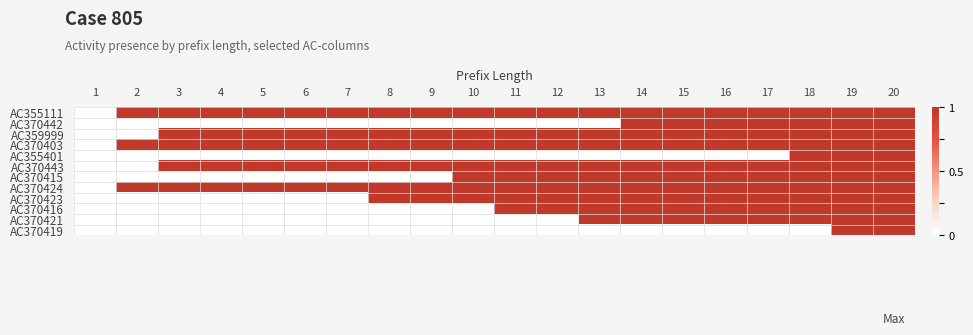

Reading left to right, extract all data points from this chart.

AC355111: 1=0	2=1	3=1	4=1	5=1	6=1	7=1	8=1	9=1	10=1	11=1	12=1	13=1	14=1	15=1	16=1	17=1	18=1	19=1	20=1
AC370442: 1=0	2=0	3=0	4=0	5=0	6=0	7=0	8=0	9=0	10=0	11=0	12=0	13=0	14=1	15=1	16=1	17=1	18=1	19=1	20=1
AC359999: 1=0	2=0	3=1	4=1	5=1	6=1	7=1	8=1	9=1	10=1	11=1	12=1	13=1	14=1	15=1	16=1	17=1	18=1	19=1	20=1
AC370403: 1=0	2=1	3=1	4=1	5=1	6=1	7=1	8=1	9=1	10=1	11=1	12=1	13=1	14=1	15=1	16=1	17=1	18=1	19=1	20=1
AC355401: 1=0	2=0	3=0	4=0	5=0	6=0	7=0	8=0	9=0	10=0	11=0	12=0	13=0	14=0	15=0	16=0	17=0	18=1	19=1	20=1
AC370443: 1=0	2=0	3=1	4=1	5=1	6=1	7=1	8=1	9=1	10=1	11=1	12=1	13=1	14=1	15=1	16=1	17=1	18=1	19=1	20=1
AC370415: 1=0	2=0	3=0	4=0	5=0	6=0	7=0	8=0	9=0	10=1	11=1	12=1	13=1	14=1	15=1	16=1	17=1	18=1	19=1	20=1
AC370424: 1=0	2=1	3=1	4=1	5=1	6=1	7=1	8=1	9=1	10=1	11=1	12=1	13=1	14=1	15=1	16=1	17=1	18=1	19=1	20=1
AC370423: 1=0	2=0	3=0	4=0	5=0	6=0	7=0	8=1	9=1	10=1	11=1	12=1	13=1	14=1	15=1	16=1	17=1	18=1	19=1	20=1
AC370416: 1=0	2=0	3=0	4=0	5=0	6=0	7=0	8=0	9=0	10=0	11=1	12=1	13=1	14=1	15=1	16=1	17=1	18=1	19=1	20=1
AC370421: 1=0	2=0	3=0	4=0	5=0	6=0	7=0	8=0	9=0	10=0	11=0	12=0	13=1	14=1	15=1	16=1	17=1	18=1	19=1	20=1
AC370419: 1=0	2=0	3=0	4=0	5=0	6=0	7=0	8=0	9=0	10=0	11=0	12=0	13=0	14=0	15=0	16=0	17=0	18=0	19=1	20=1